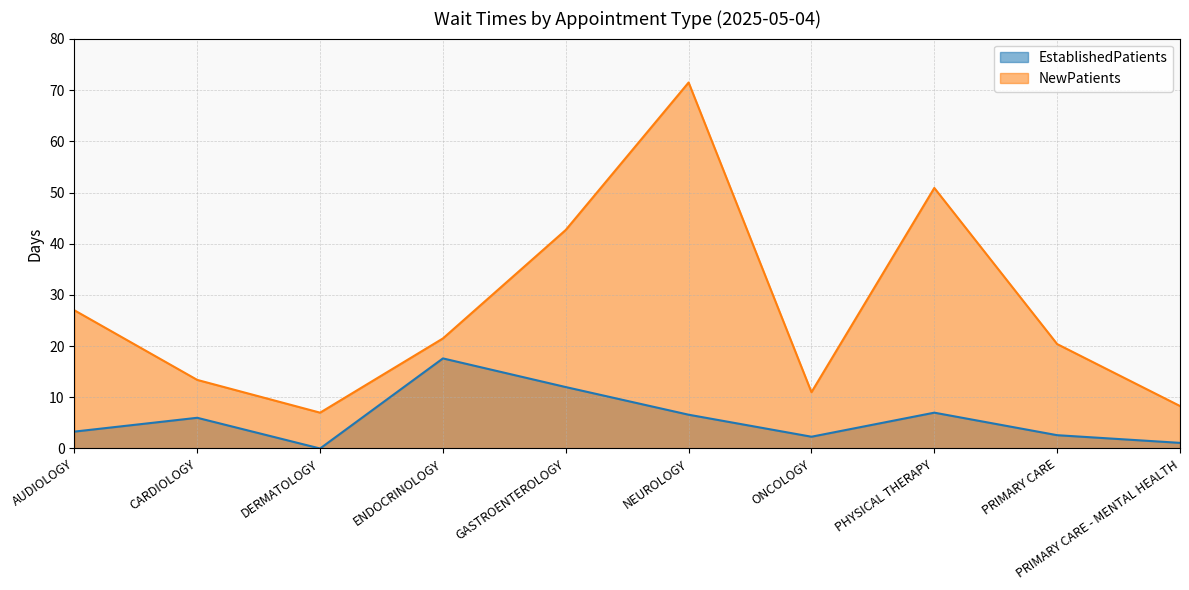

What is the difference between the maximum and minimum values?

64.5